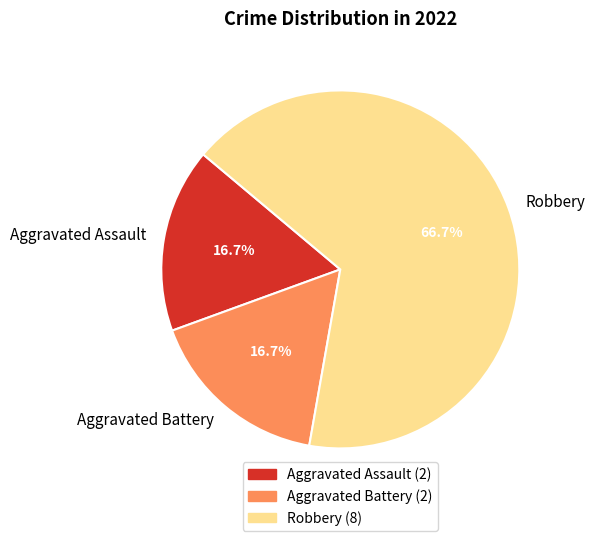

To the nearest percent, what is the average slice percentage?

33%